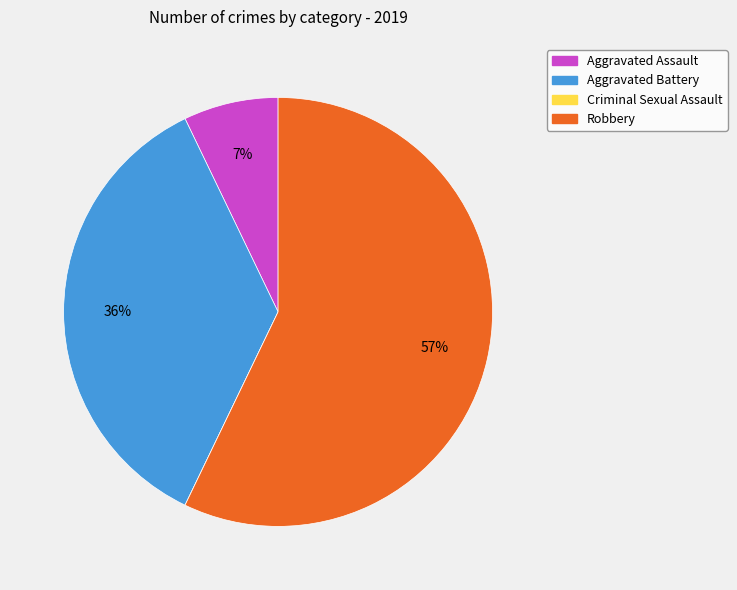

Which slice represents more than half of the pie?

Robbery